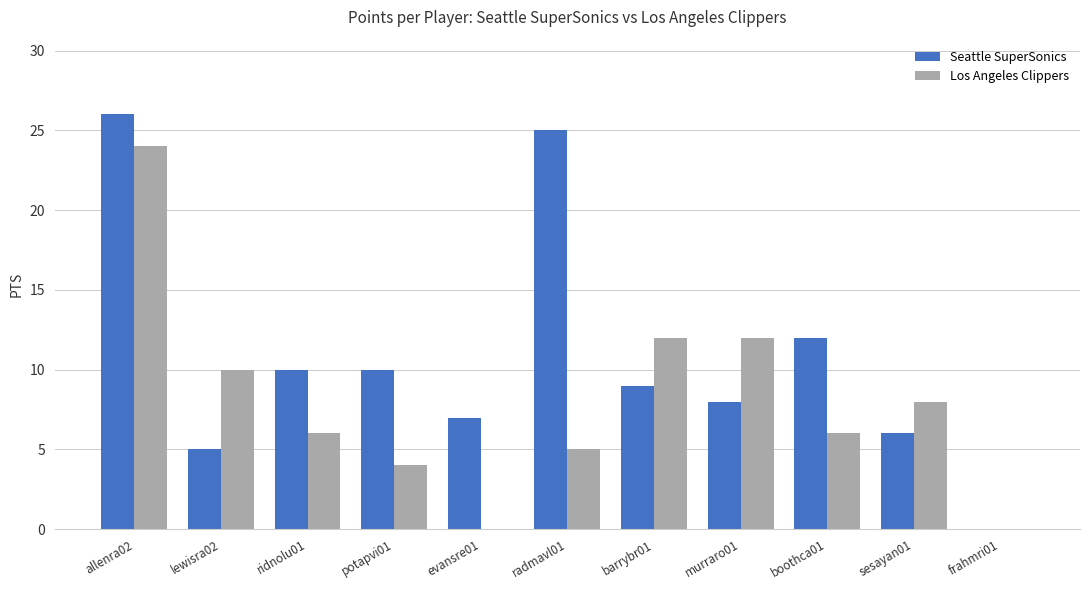

Reading left to right, extract all data points from this chart.

Seattle SuperSonics: 26	5	10	10	7	25	9	8	12	6	0
Los Angeles Clippers: 24	10	6	4	0	5	12	12	6	8	0